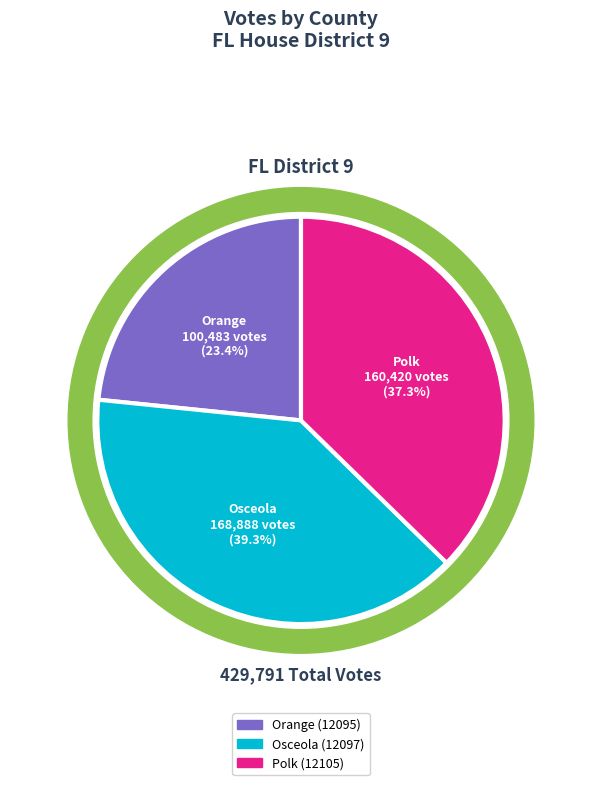

The Osceola (12097) slice represents 39% of the pie. True or false?

True